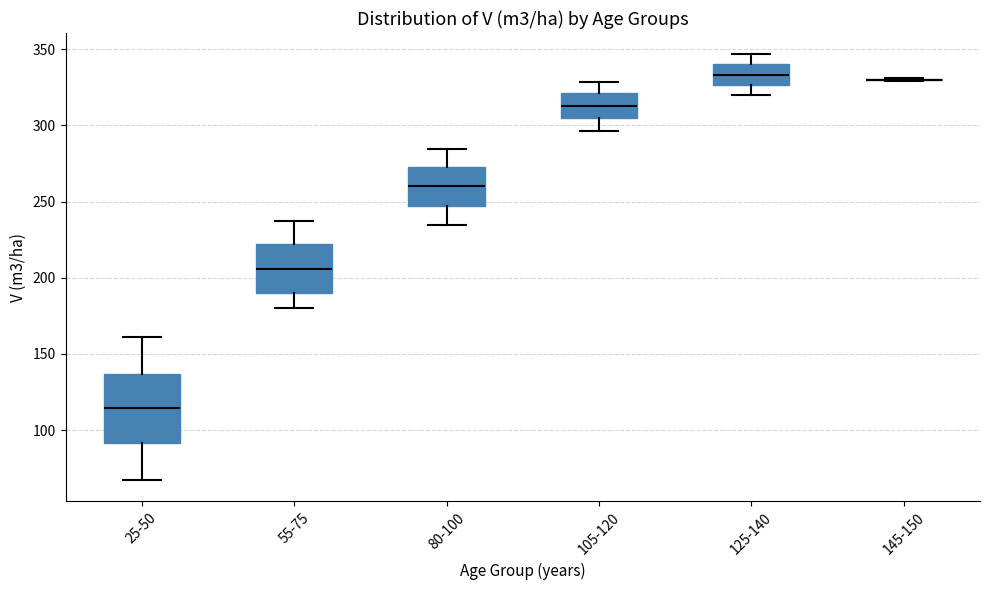

Comparing the boxes themselves (not the whiskers), which one is the tallest?

25-50